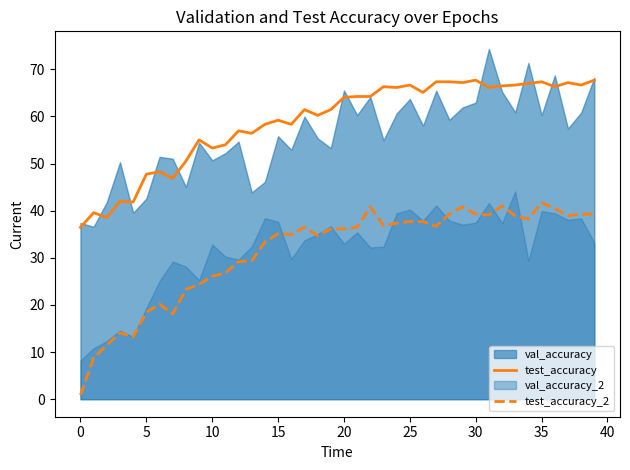

True or false: test_accuracy and test_accuracy_2 cross at least once.

False